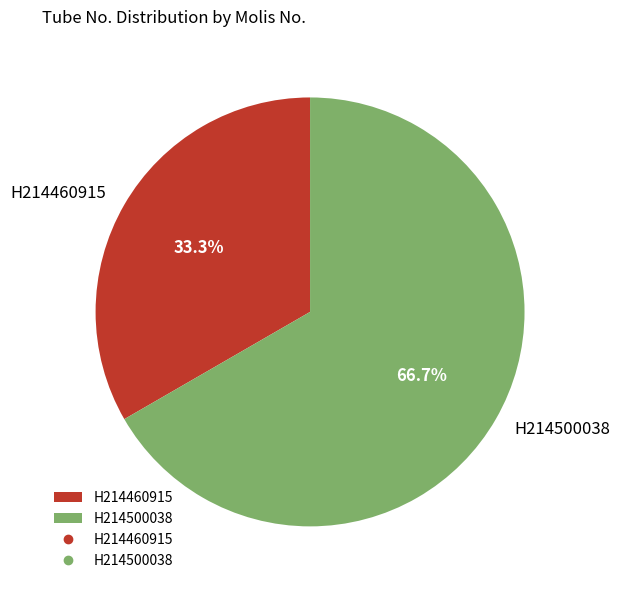

Rank the categories by value from lowest to highest.

H214460915, H214500038